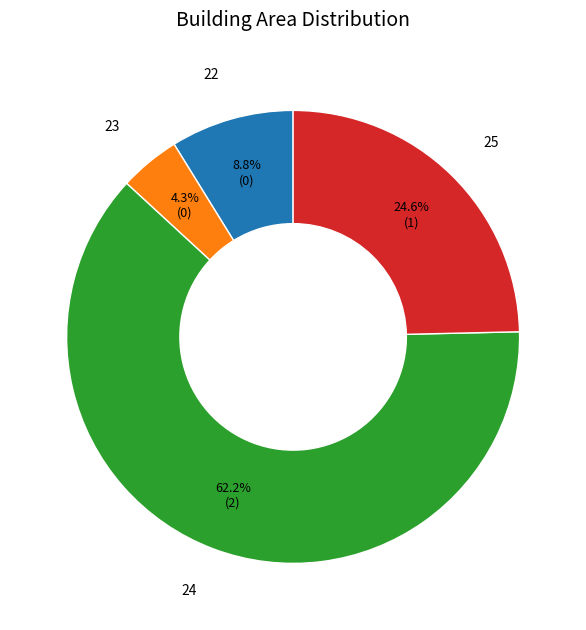

Is there any slice that represents more than half of the pie?

Yes